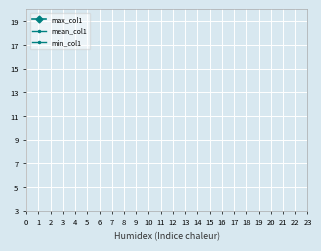

How many series are shown in this chart?

3